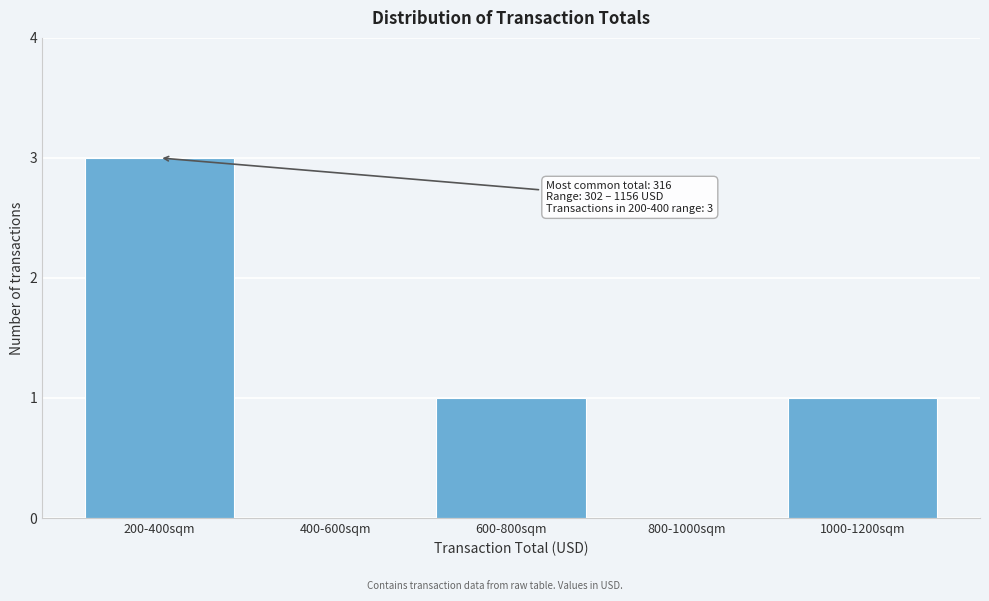

Reading left to right, extract all data points from this chart.

200-400sqm=3	400-600sqm=0	600-800sqm=1	800-1000sqm=0	1000-1200sqm=1